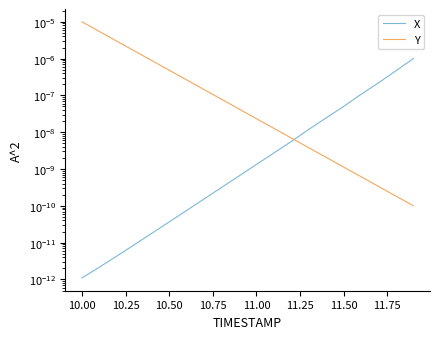

True or false: Y and X intersect in this chart.

True